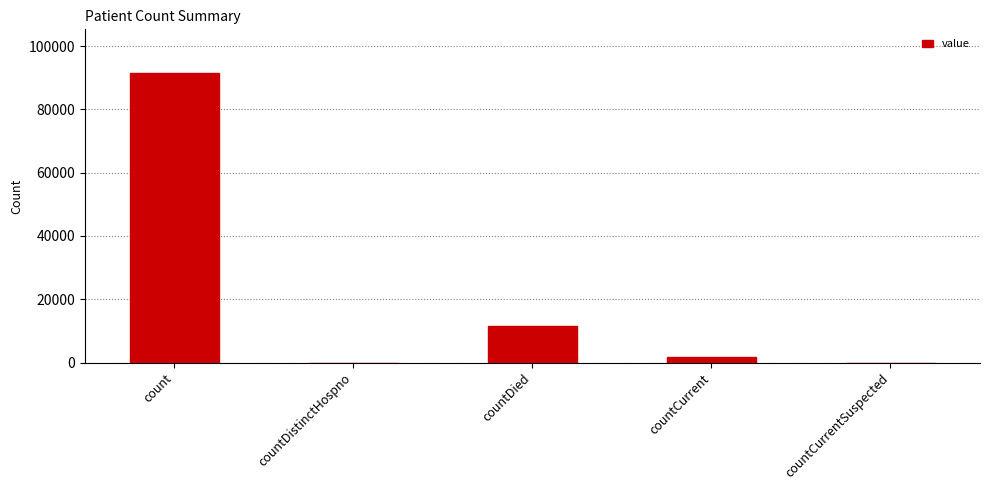

Reading left to right, extract all data points from this chart.

91589	0	11493	1788	0